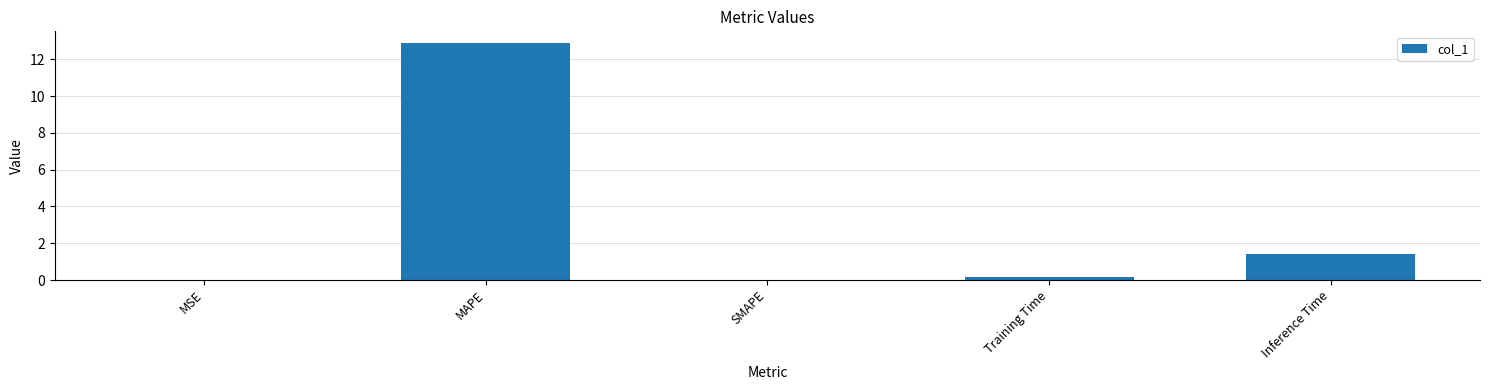

What is the greatest value displayed?

12.9